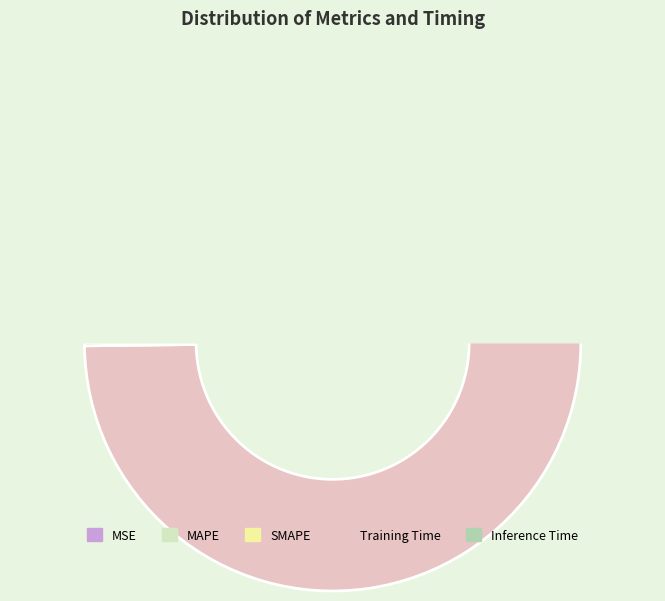

True or false: MSE accounts for 11% of the total.

False